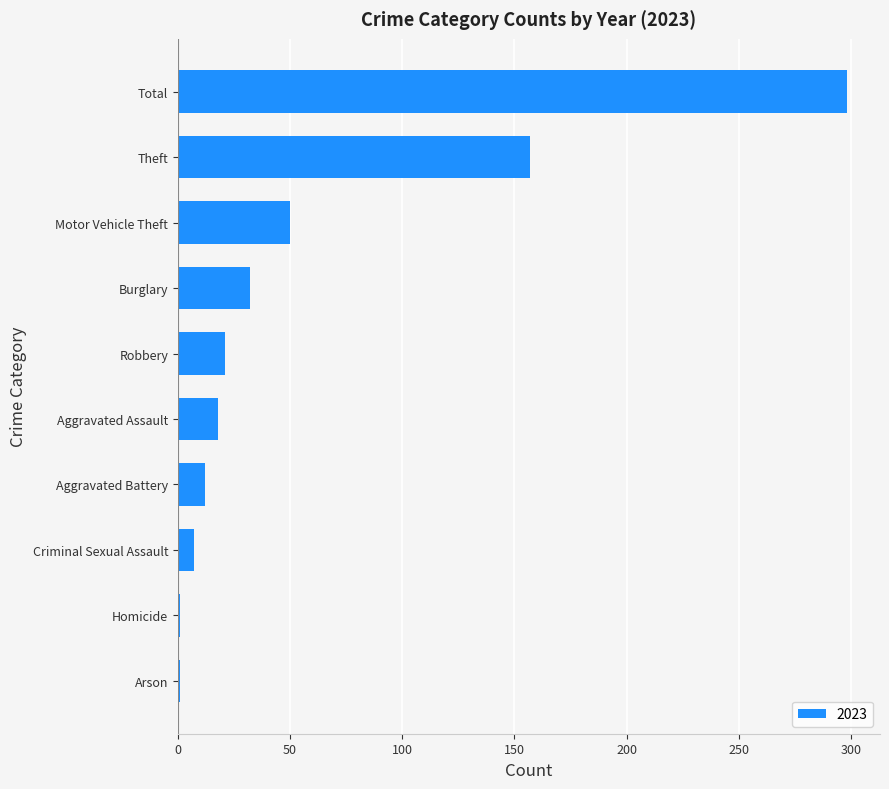

What is the difference between the second highest and second lowest values?

156